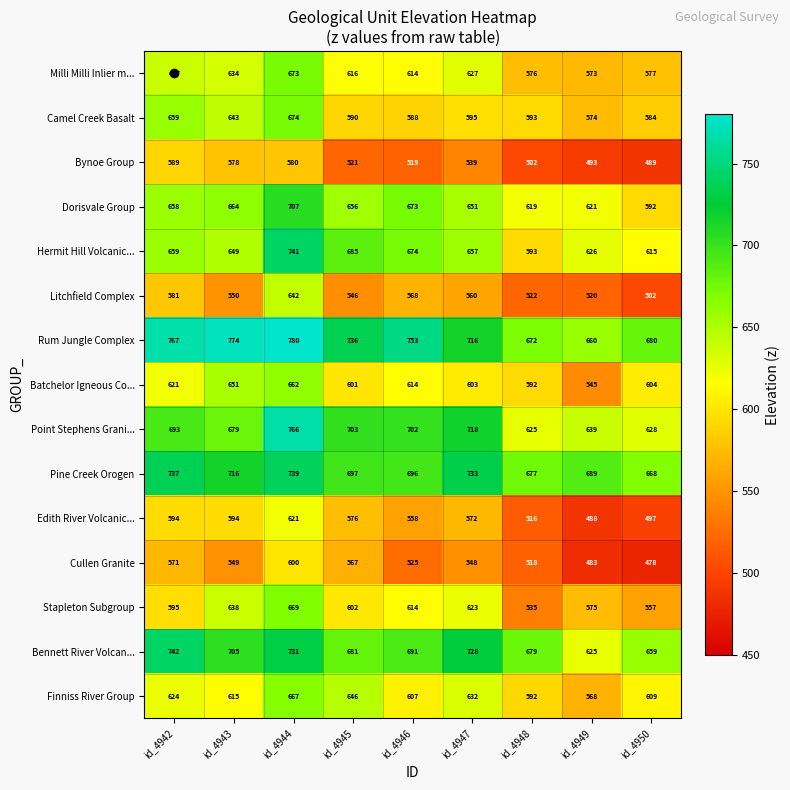

Rank the series at id_4950 from lowest to highest value.

Cullen Granite, Bynoe Group, Edith River Volcanic..., Litchfield Complex, Stapleton Subgroup, Milli Milli Inlier m..., Camel Creek Basalt, Dorisvale Group, Batchelor Igneous Co..., Finniss River Group, Hermit Hill Volcanic..., Point Stephens Grani..., Bennett River Volcan..., Pine Creek Orogen, Rum Jungle Complex